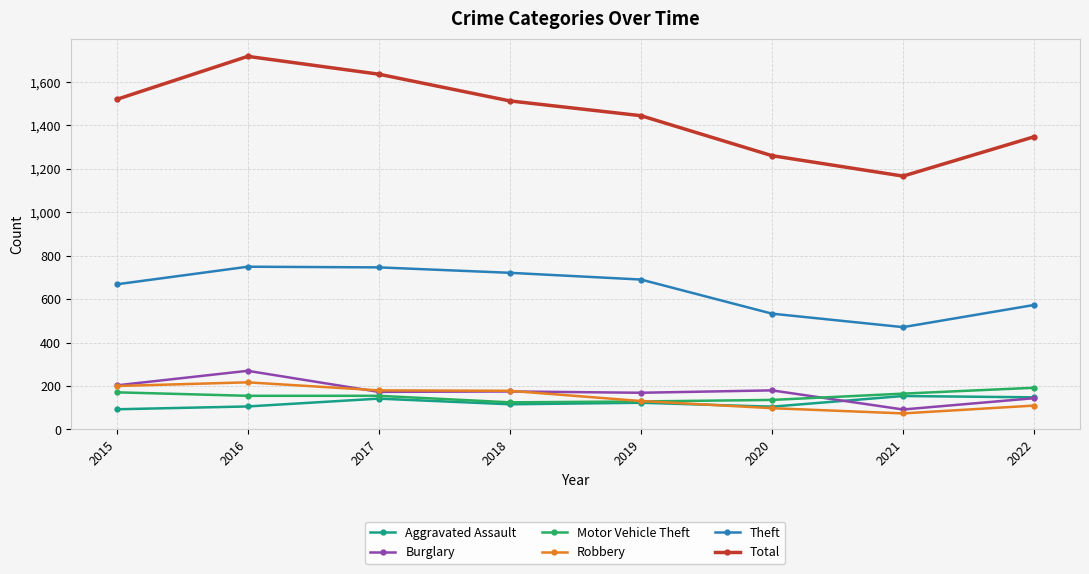

What is the maximum value for Theft?

749